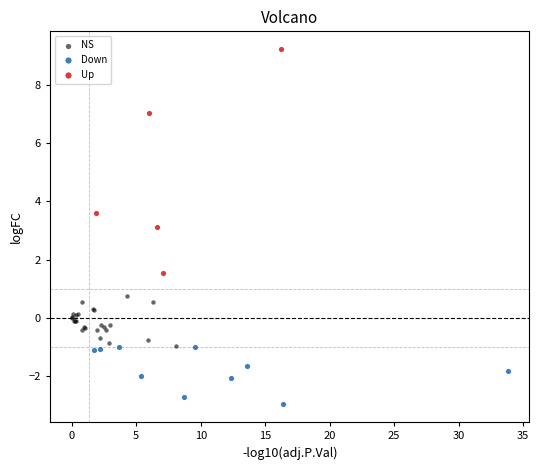

Which series reaches the maximum Y coordinate?

Up